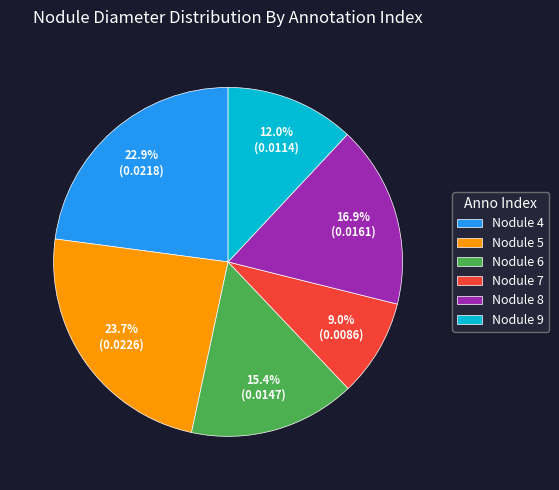

Which category has the biggest portion of the pie?

Nodule 5